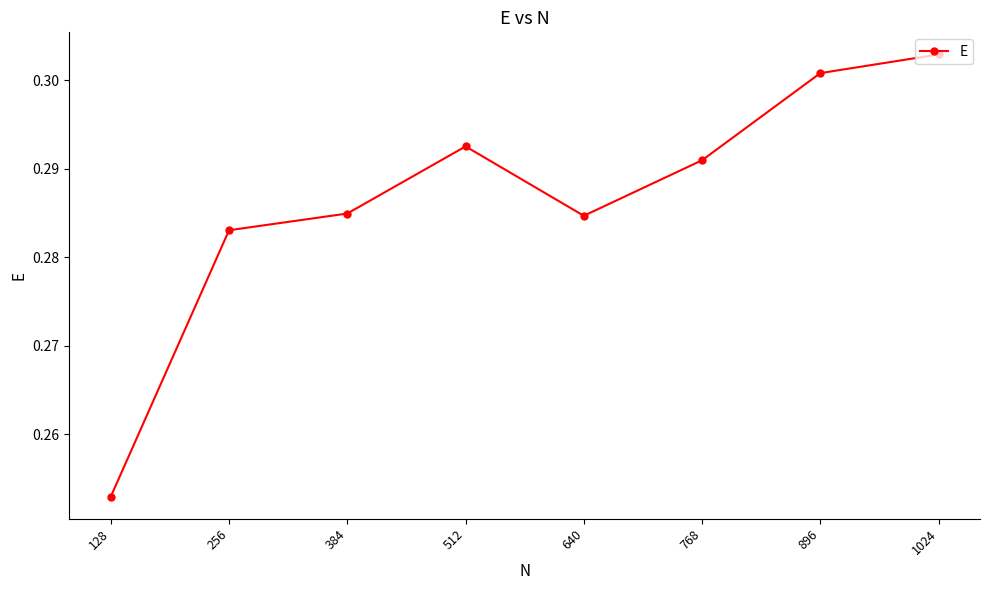

The value at 768 is 0.5. True or false?

False